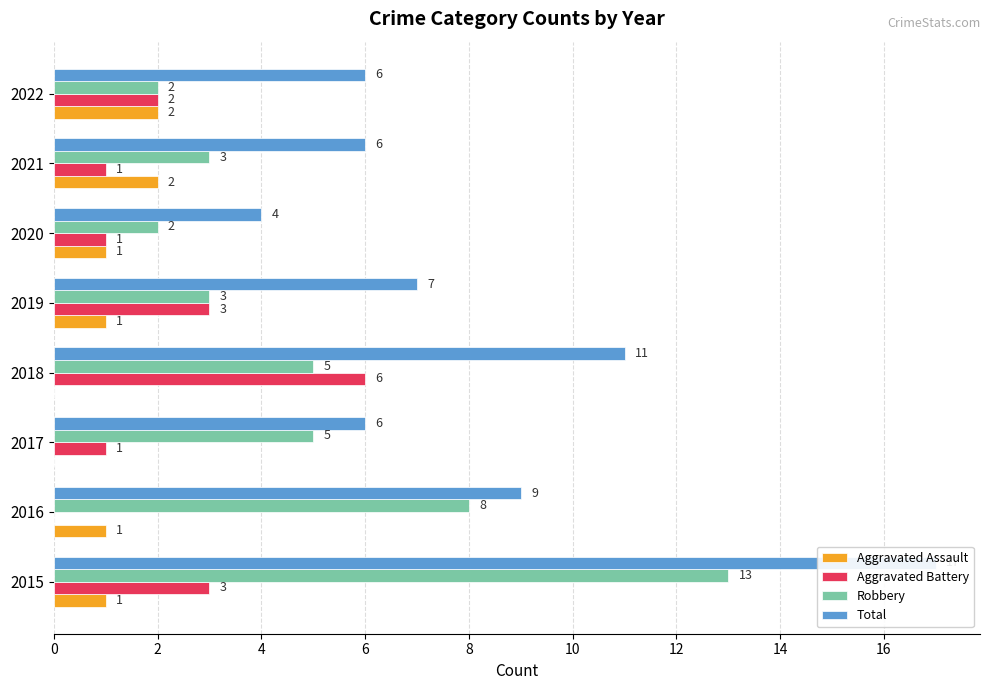

Rank the series by their average value, from lowest to highest.

Aggravated Assault, Aggravated Battery, Robbery, Total